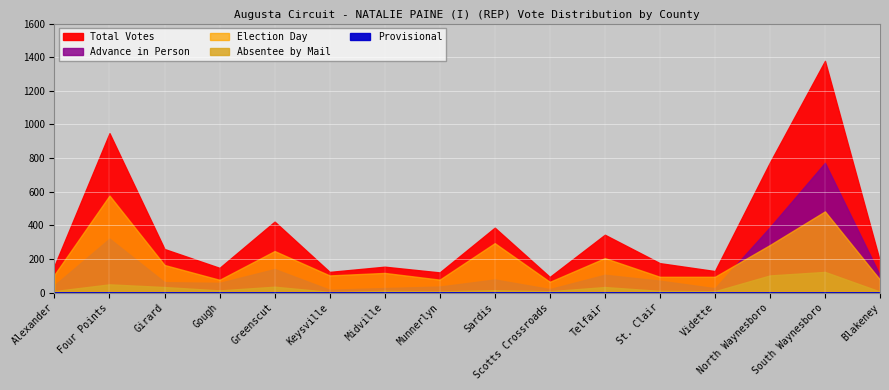

How many positive values does the Provisional series have?

1